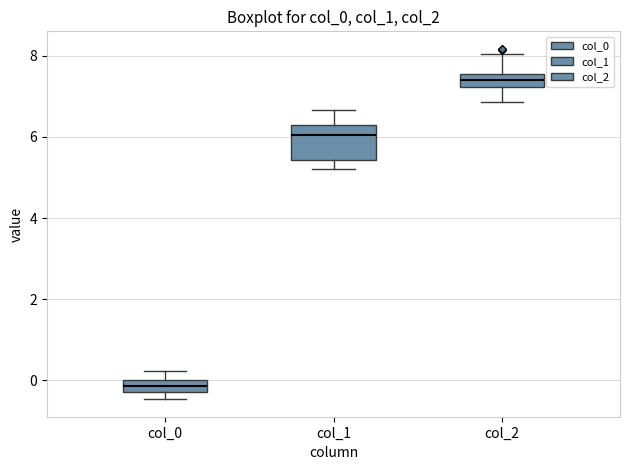

Where is the lower edge of the box for col_1 on the y-axis? The values are not printed on the chart, so give them approximately, as read against the axis.

5.4